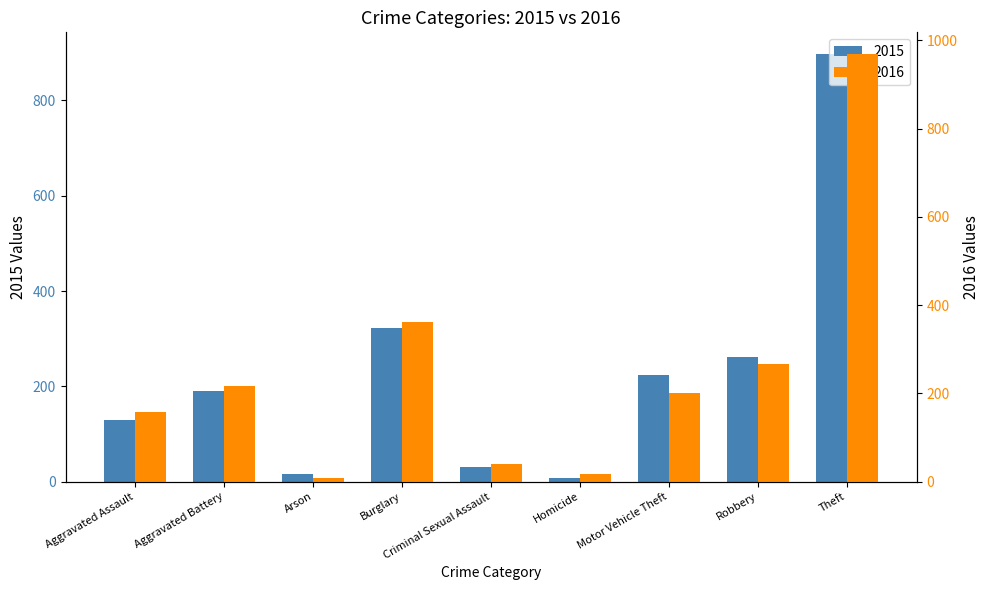

What is the value of the 2015 bar at the 6th from the left?

8